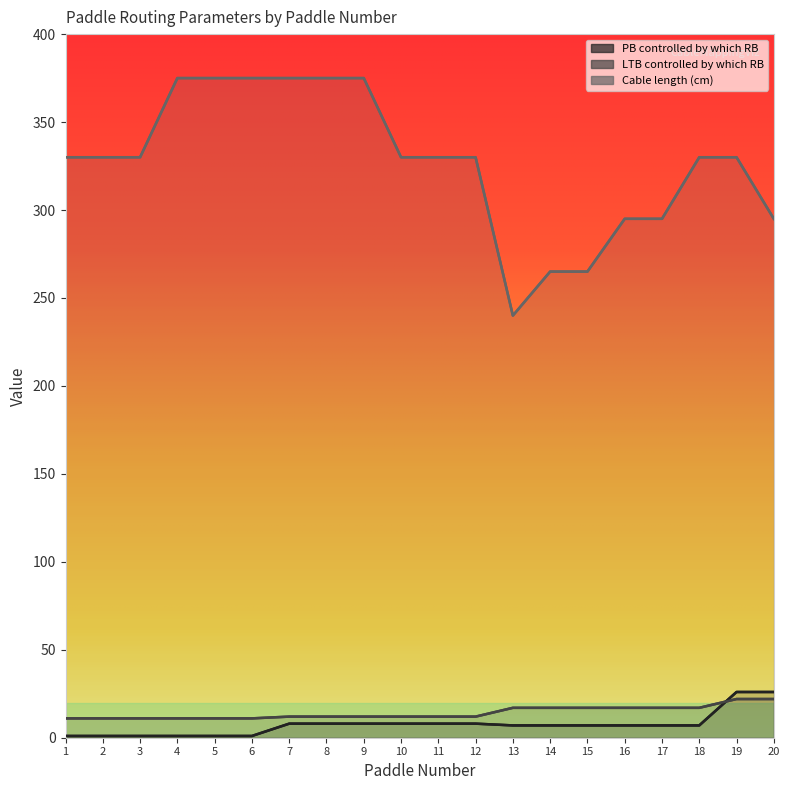

Which category has the highest value in the Cable length (cm) series?

4